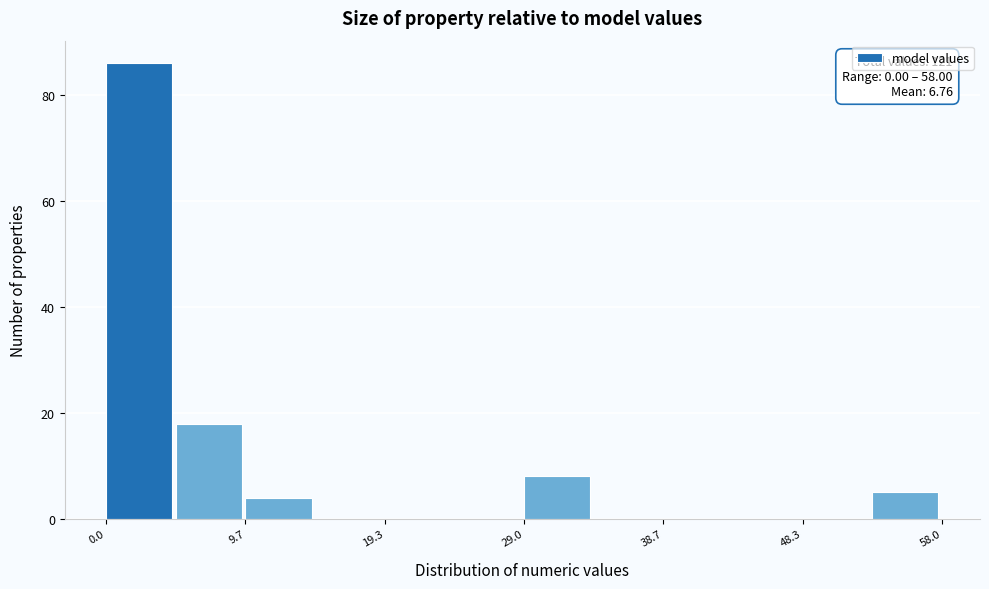

Which range on the x-axis has the tallest bar?

0 to 5